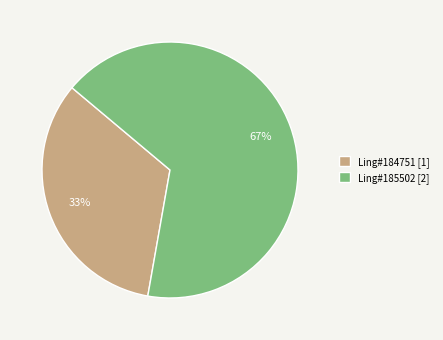

Count the number of slices in the pie.

2